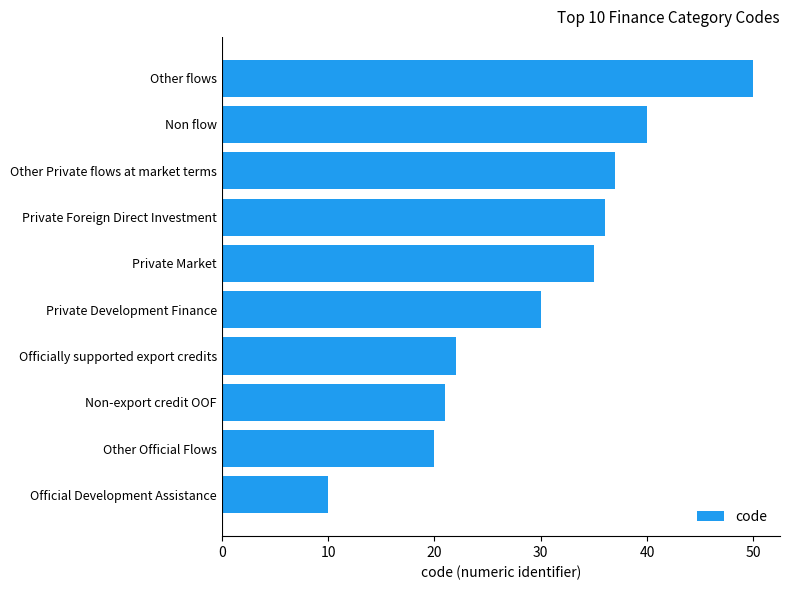

What is the ratio of the value at Private Market to the value at Non flow?

0.9